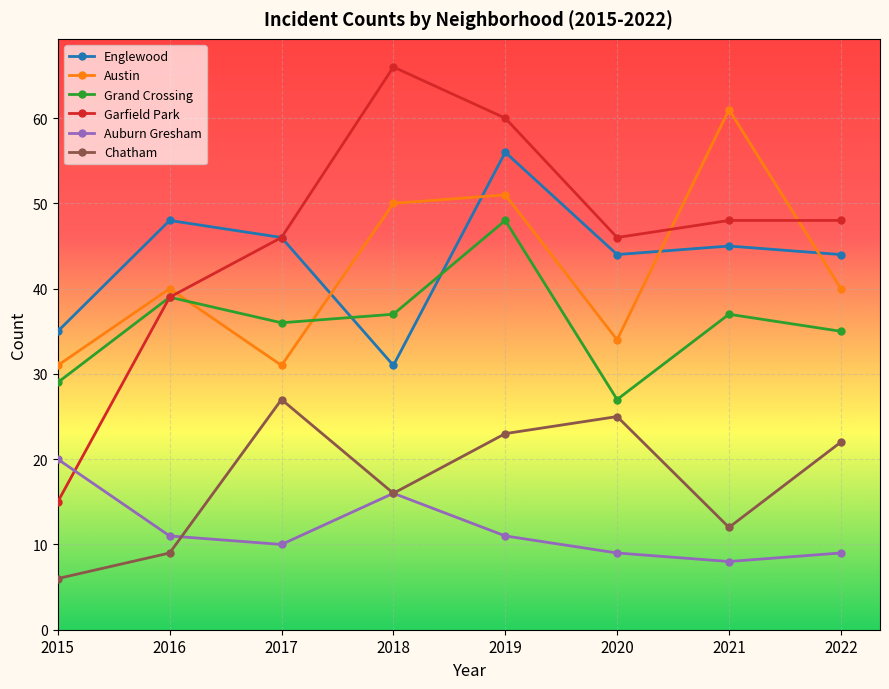

What is the greatest value displayed?

66